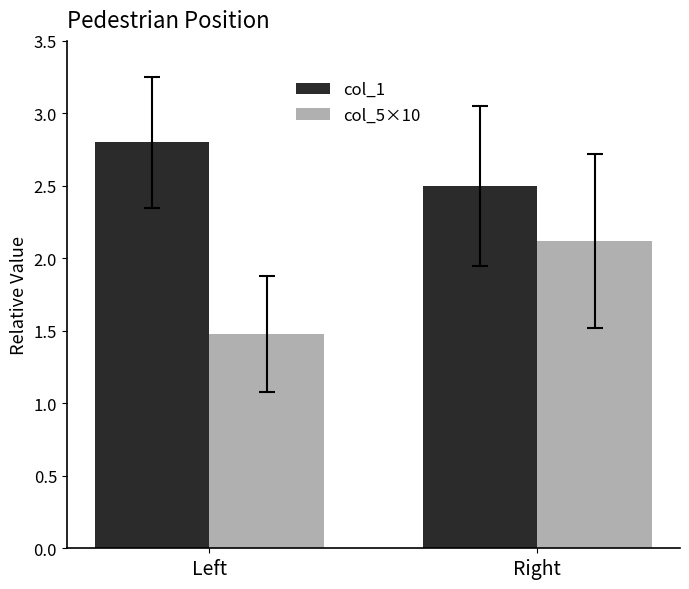

What is the average value of the col_5×10 series?

1.8